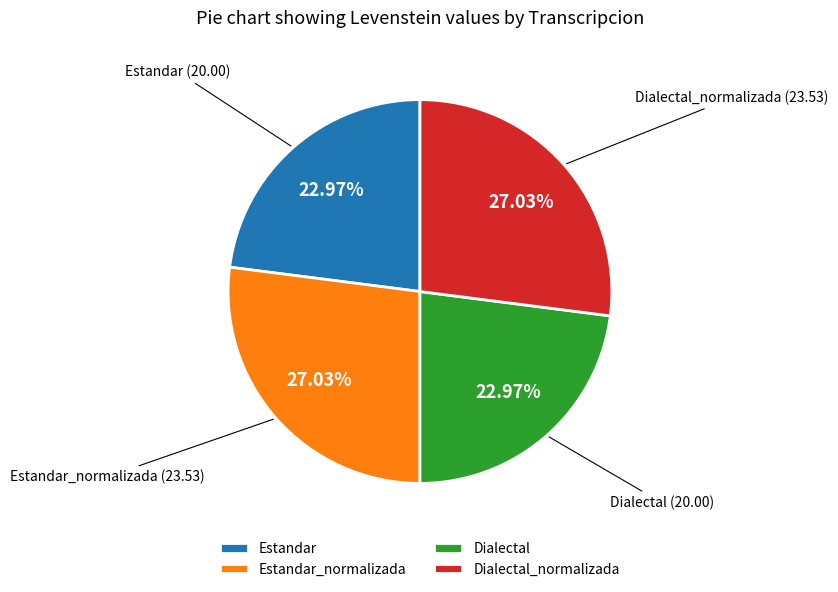

What is the ratio of the value at Dialectal_normalizada to the value at Estandar?

1.2